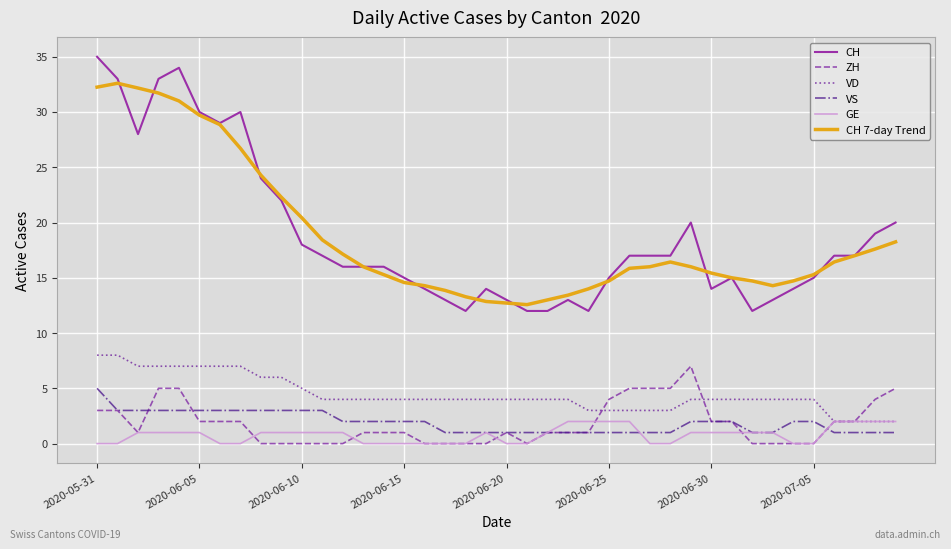

What is the average value of the CH series?

18.8